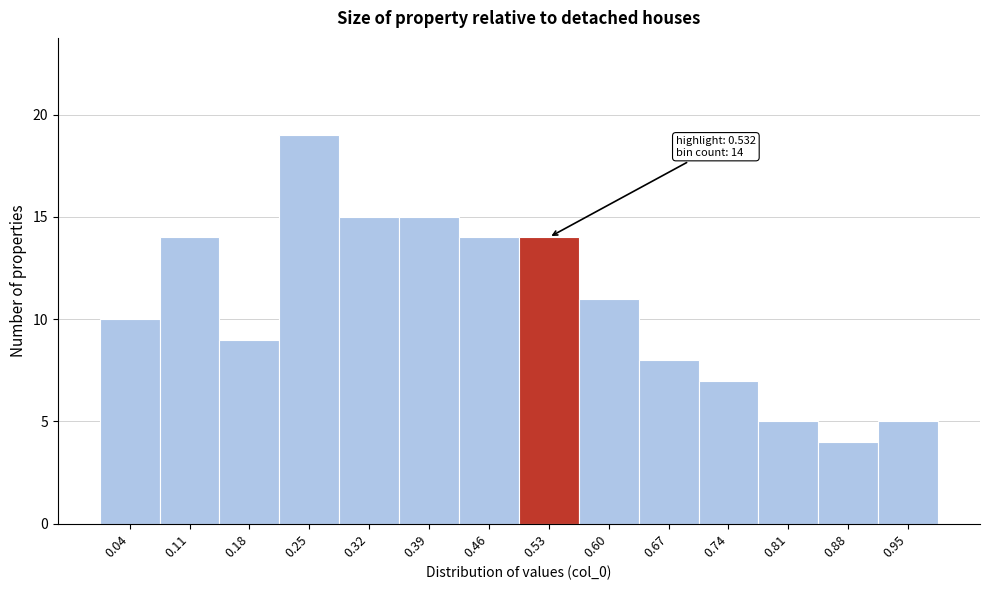

Over which range of the x-axis is the bar tallest?

0.21 to 0.28